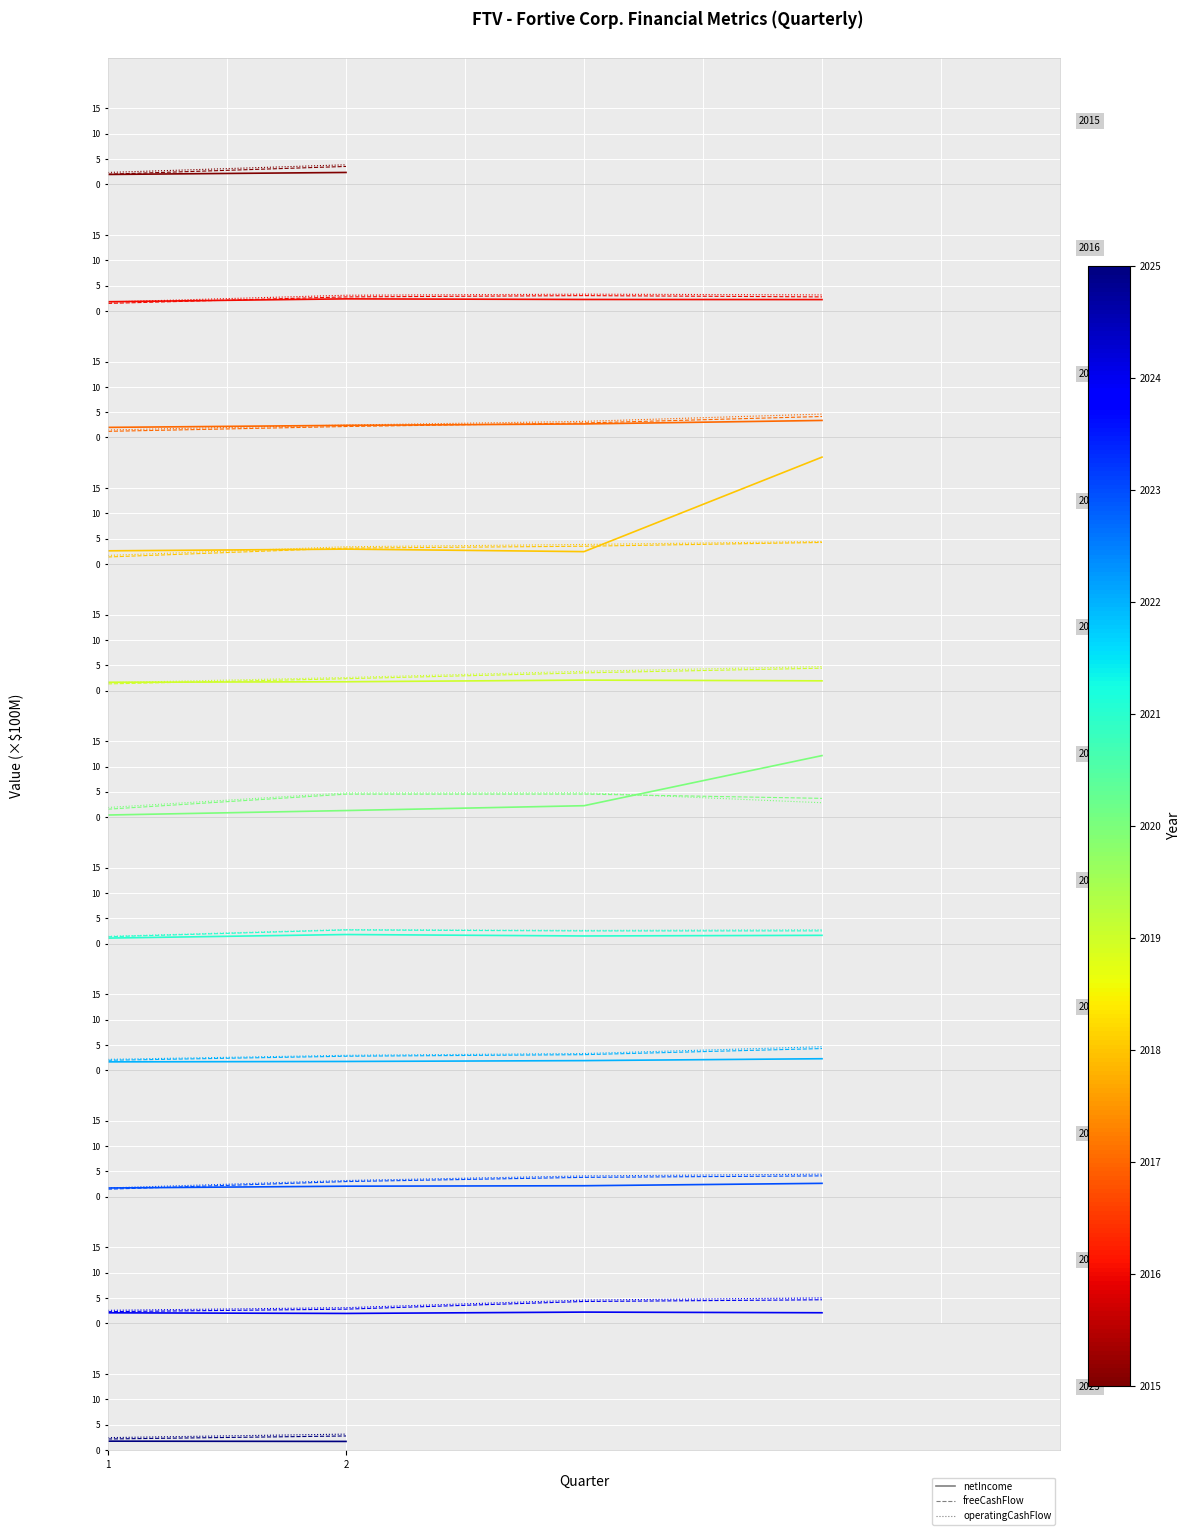

List the labels in order of netIncome value, largest first.

1, 2